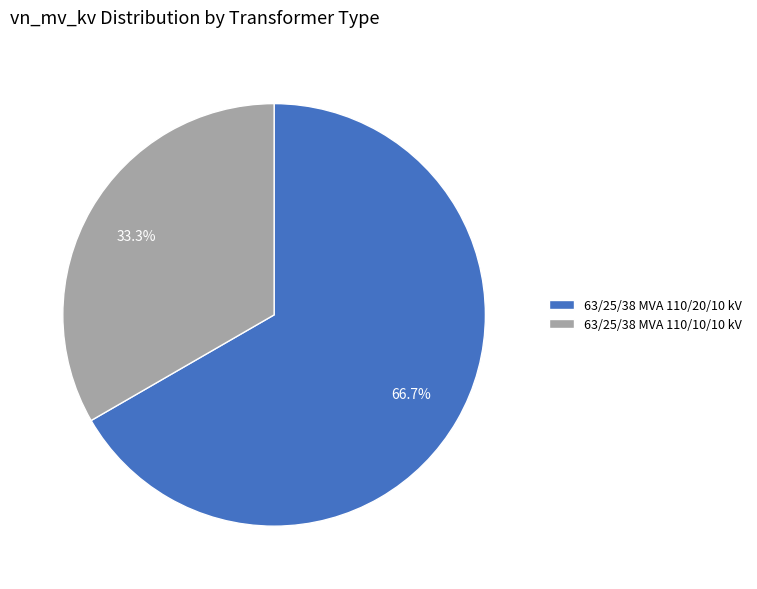

What percentage is the 63/25/38 MVA 110/10/10 kV slice, to the nearest percent?

33%